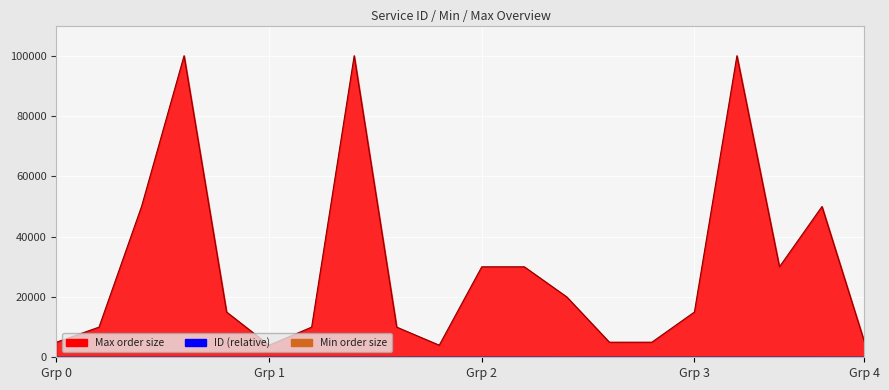

What is the sum of the Max values at 10 and 12?

50000